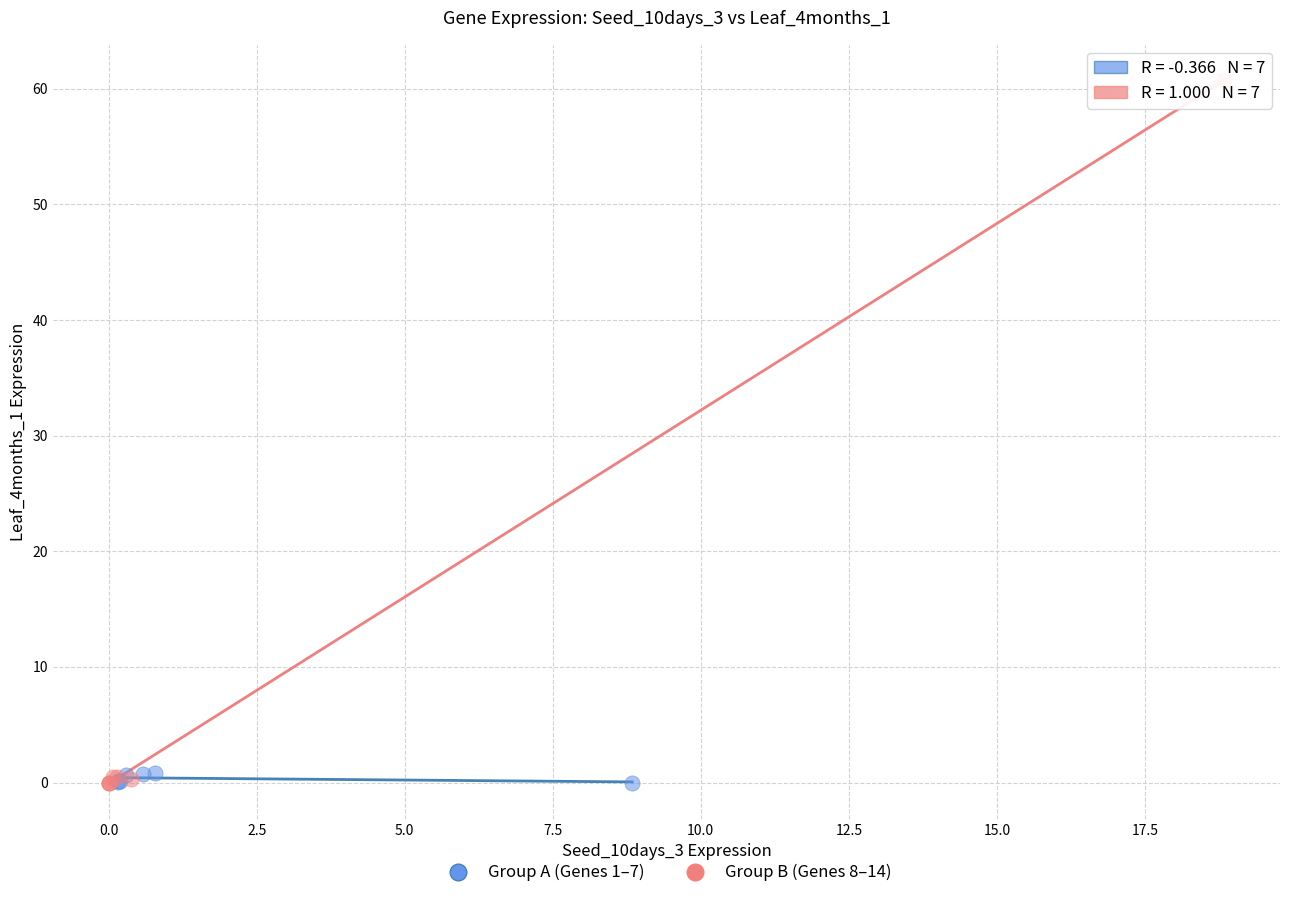

Which series has the largest Y range (max minus min)?

Group B (Genes 8–14)